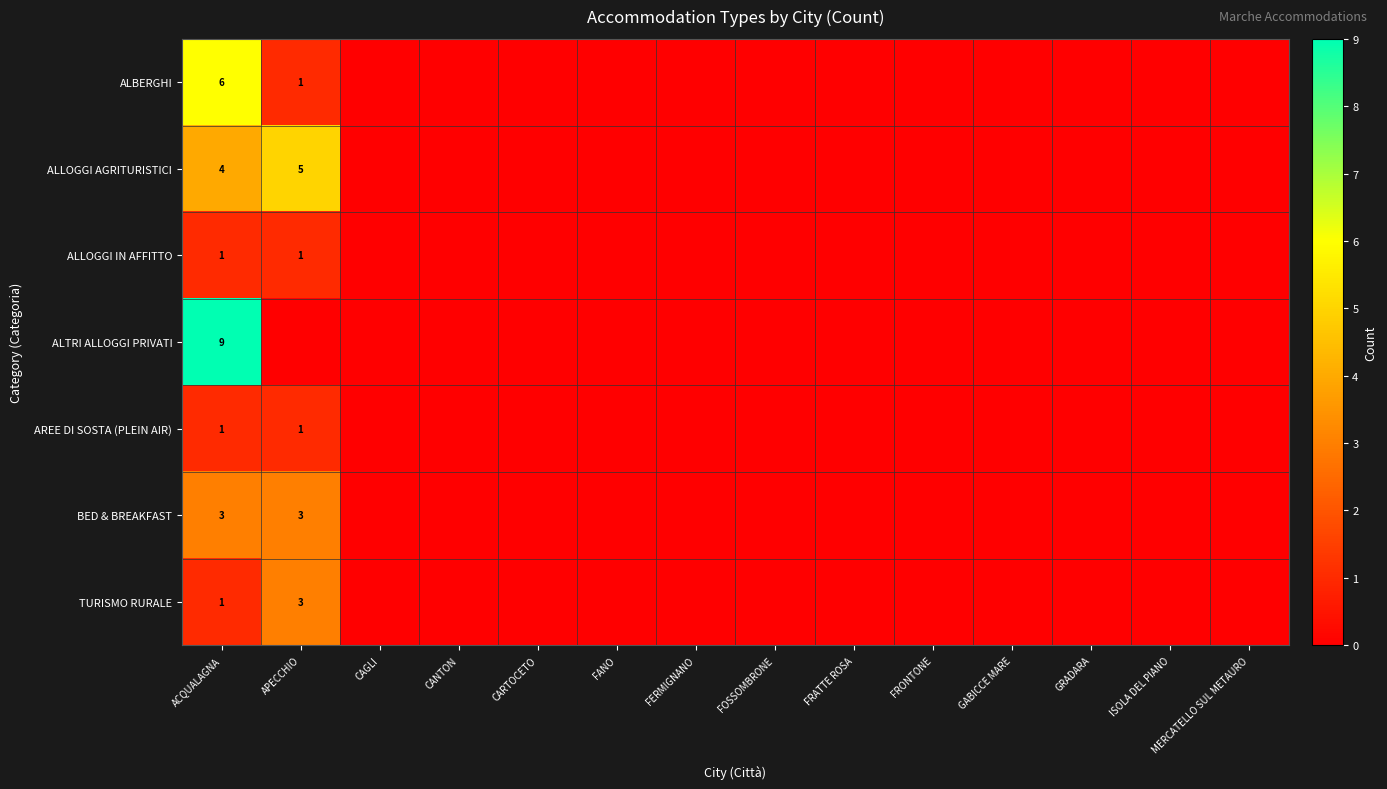

Count the ALLOGGI AGRITURISTICI values in the range 0 to 1.

12